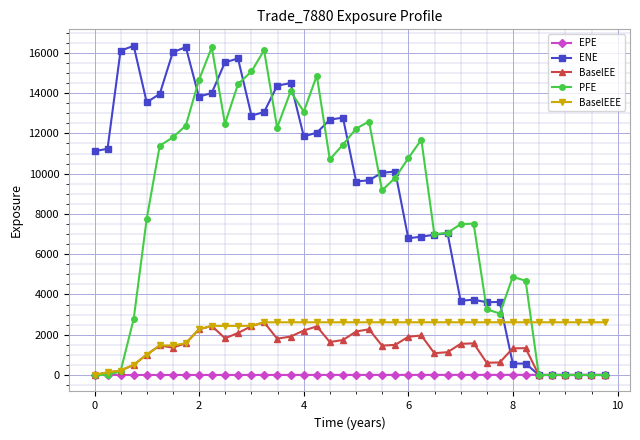

Which series has the largest total across all categories?

ENE